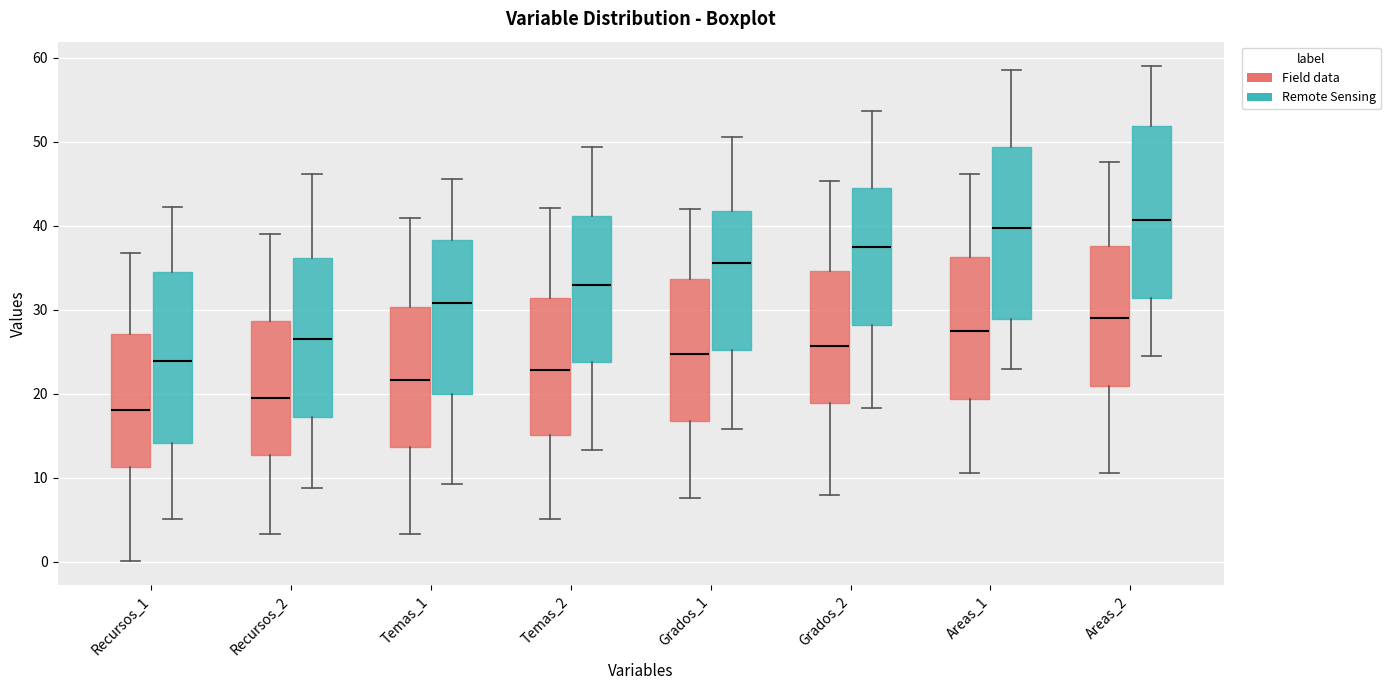

Reading left to right, read every box against the y-axis: the position of its median line, the range the box covers, and the ends of its whiskers. The values are not printed on the chart, so give them approximately, as read against the axis.

Recursos_1 (Field data): median 18, box 11 to 27, whiskers 0 to 37
Recursos_1 (Remote Sensing): median 24, box 14 to 34, whiskers 5 to 42
Recursos_2 (Field data): median 20, box 13 to 29, whiskers 3 to 39
Recursos_2 (Remote Sensing): median 27, box 17 to 36, whiskers 9 to 46
Temas_1 (Field data): median 22, box 14 to 30, whiskers 3 to 41
Temas_1 (Remote Sensing): median 31, box 20 to 38, whiskers 9 to 46
Temas_2 (Field data): median 23, box 15 to 31, whiskers 5 to 42
Temas_2 (Remote Sensing): median 33, box 24 to 41, whiskers 13 to 49
Grados_1 (Field data): median 25, box 17 to 34, whiskers 8 to 42
Grados_1 (Remote Sensing): median 36, box 25 to 42, whiskers 16 to 51
Grados_2 (Field data): median 26, box 19 to 35, whiskers 8 to 45
Grados_2 (Remote Sensing): median 37, box 28 to 45, whiskers 18 to 54
Areas_1 (Field data): median 27, box 19 to 36, whiskers 11 to 46
Areas_1 (Remote Sensing): median 40, box 29 to 49, whiskers 23 to 58
Areas_2 (Field data): median 29, box 21 to 38, whiskers 11 to 48
Areas_2 (Remote Sensing): median 41, box 31 to 52, whiskers 24 to 59